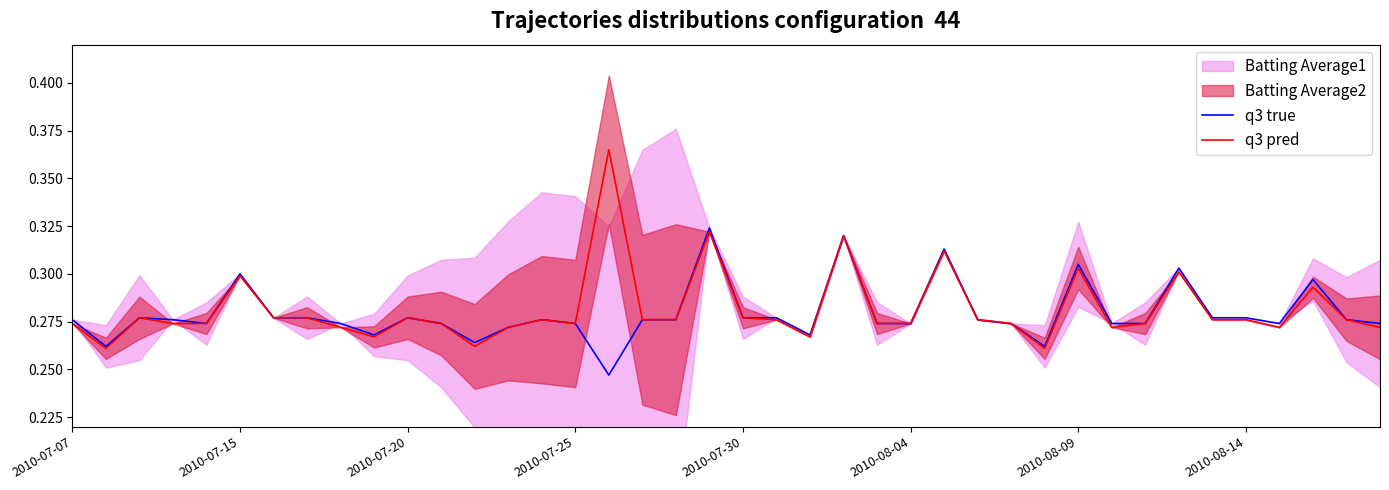

True or false: q3 pred and q3 true cross at least once.

False